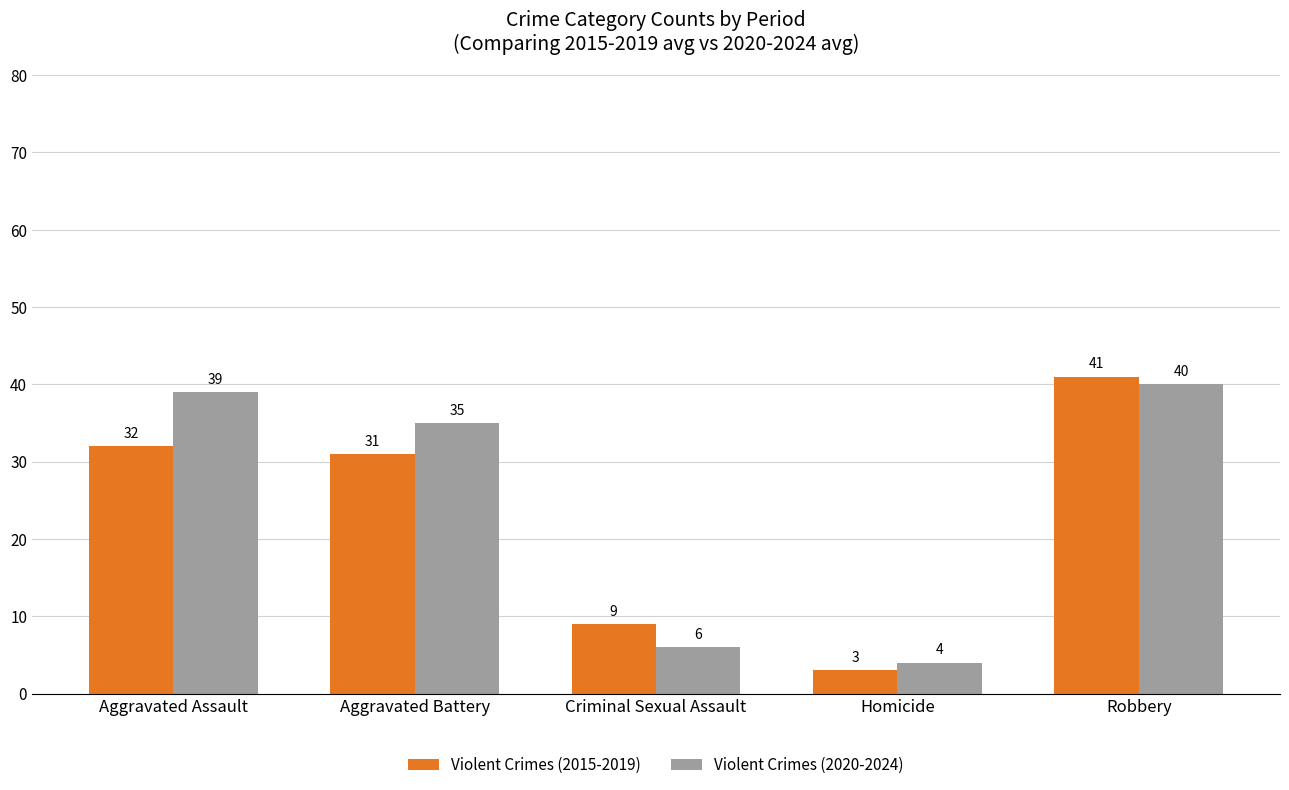

At which label is Violent Crimes (2015-2019) closest to 22?

Aggravated Battery